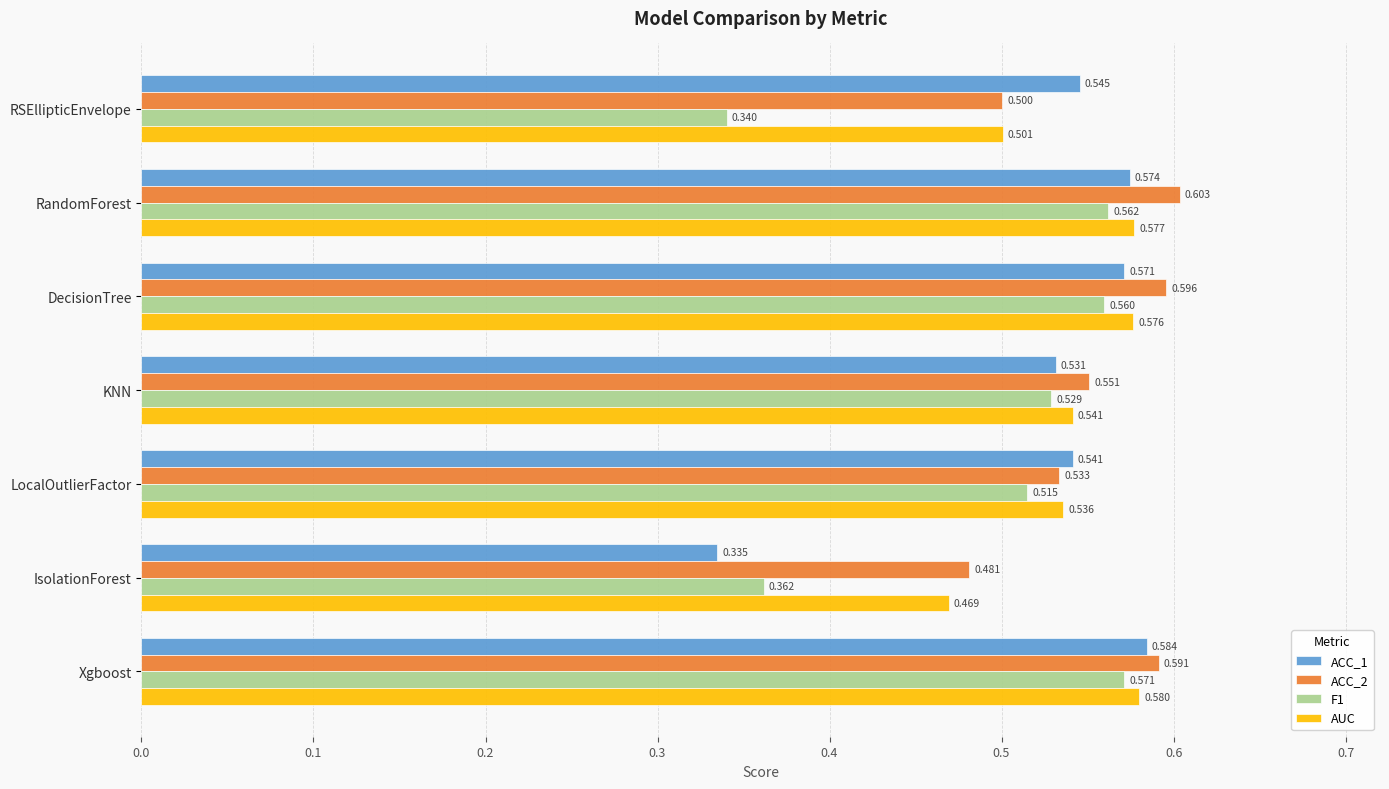

List the labels in order of AUC value, largest first.

Xgboost, RandomForest, DecisionTree, KNN, LocalOutlierFactor, RSEllipticEnvelope, IsolationForest